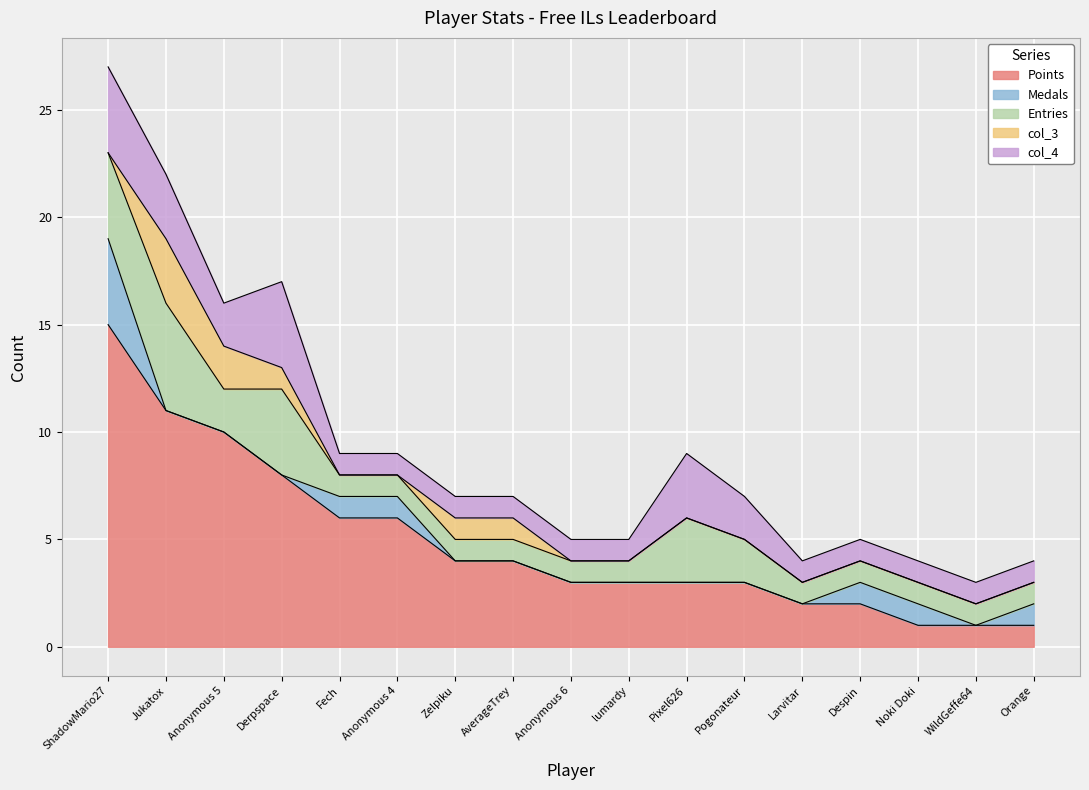

Reading right to left, list all the values displayed in this chart.

Points: 1	1	1	2	2	3	3	3	3	4	4	6	6	8	10	11	15
Medals: 1	0	1	1	0	0	0	0	0	0	0	1	1	0	0	0	4
Entries: 1	1	1	1	1	2	3	1	1	1	1	1	1	4	2	5	4
col_3: 0	0	0	0	0	0	0	0	0	1	1	0	0	1	2	3	0
col_4: 1	1	1	1	1	2	3	1	1	1	1	1	1	4	2	3	4